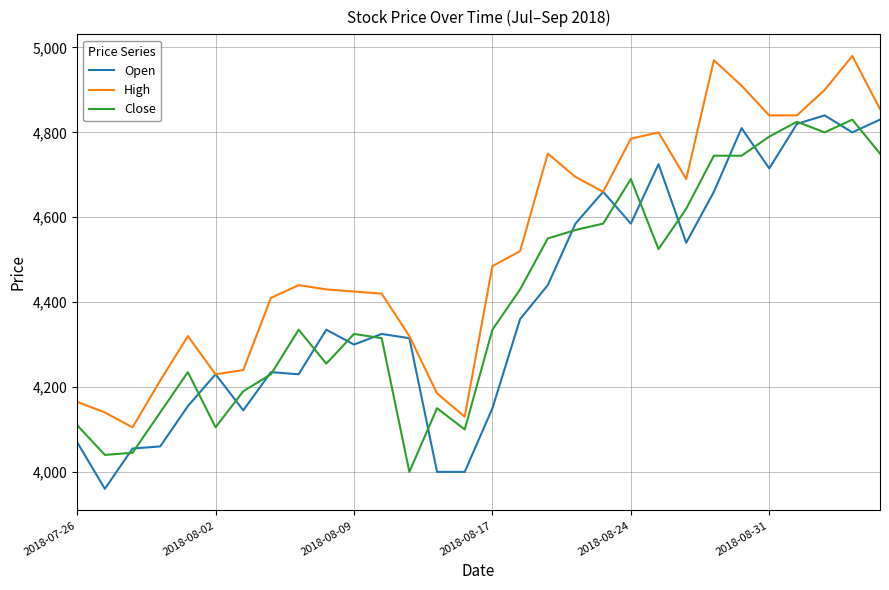

What is the smallest value displayed?

3960